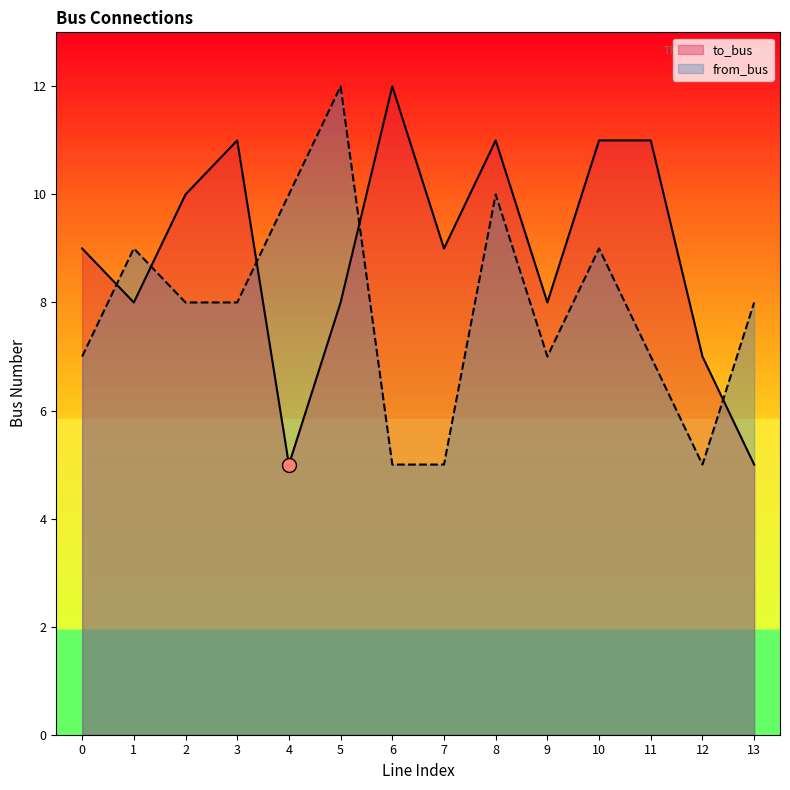

What are all the series names shown in the legend?

to_bus, from_bus